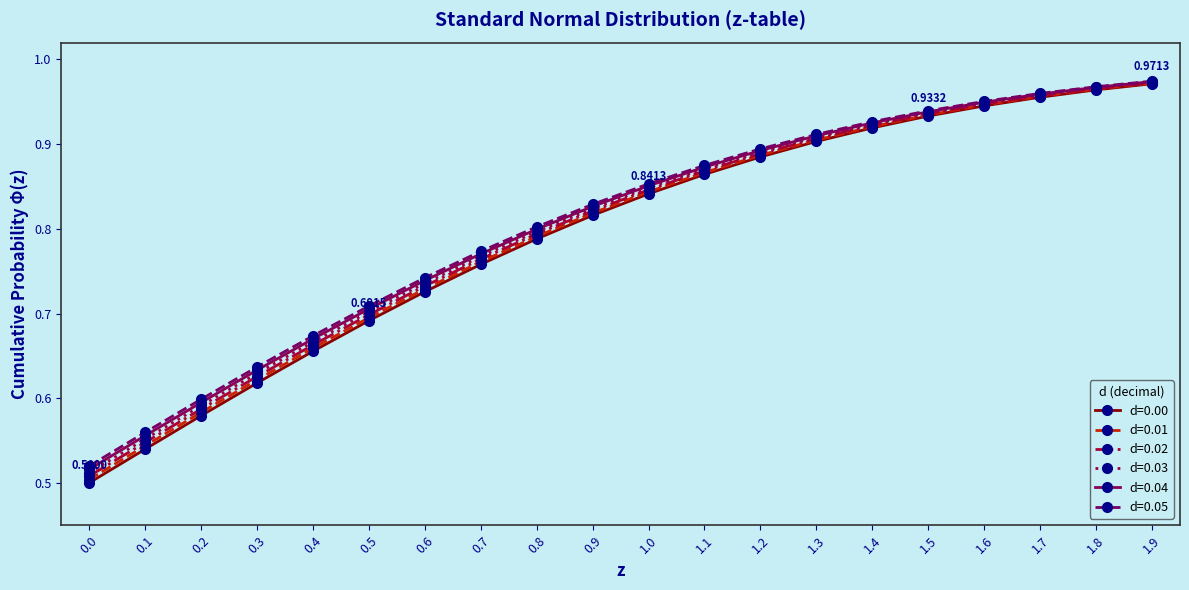

At how many categories does at least one series exceed 0?

20